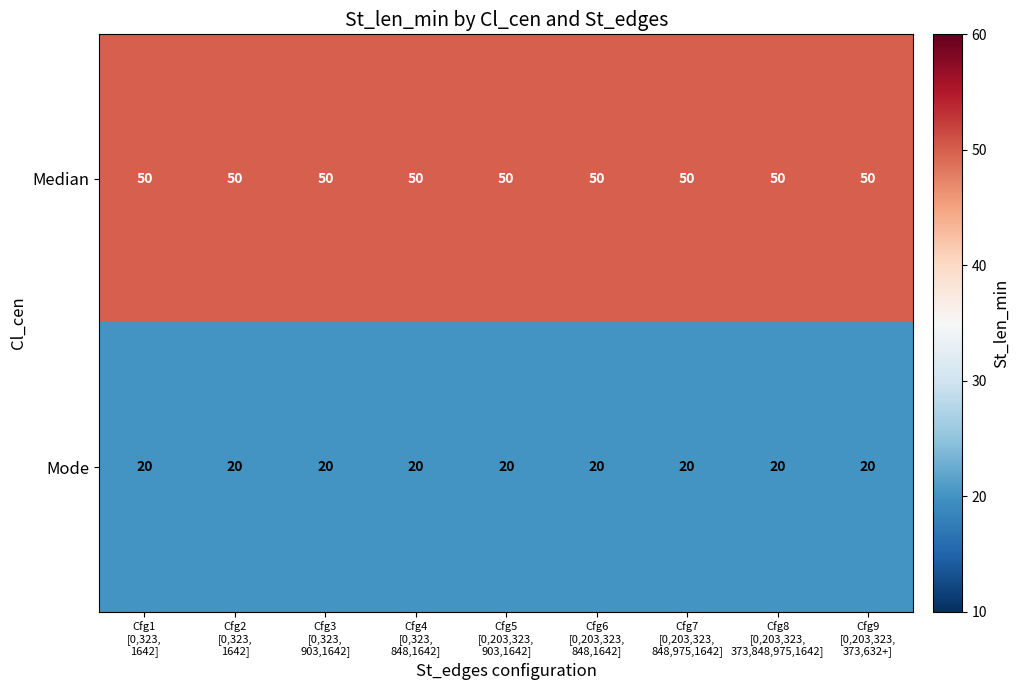

What is the minimum value for Mode?

20